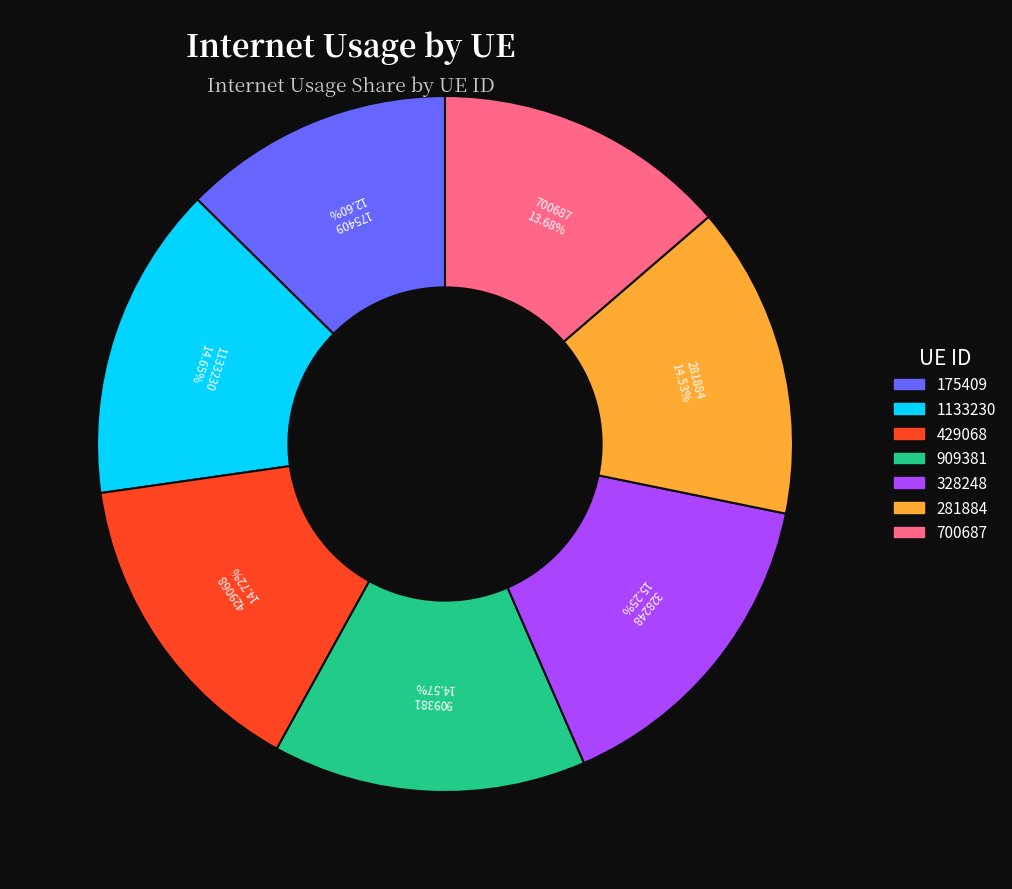

Do 281884 and 909381 together represent more than half of the pie?

No